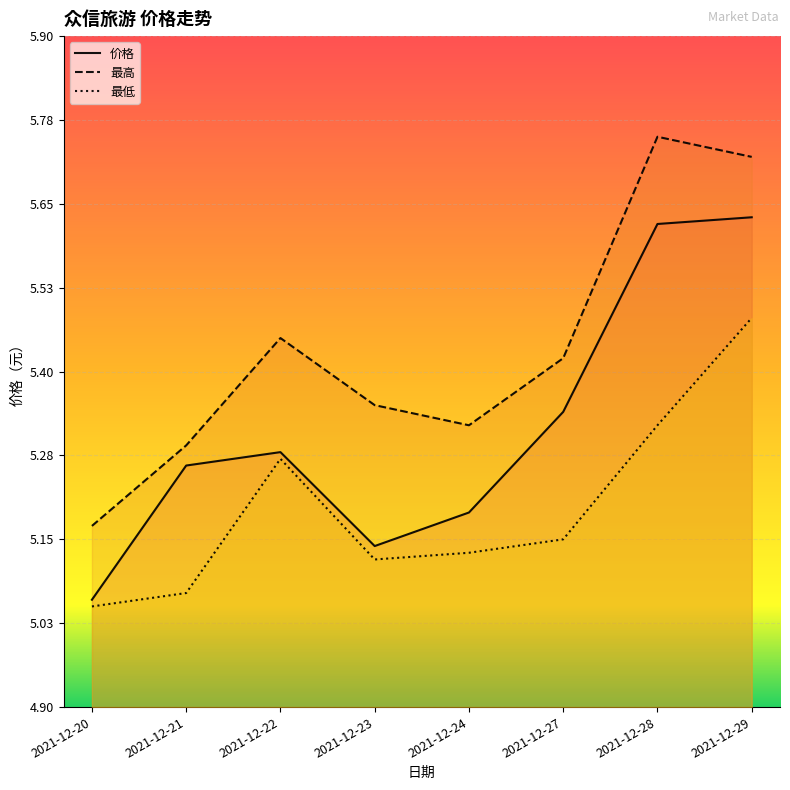

What is the value of the 最低 point at the 3rd from the left?

5.3